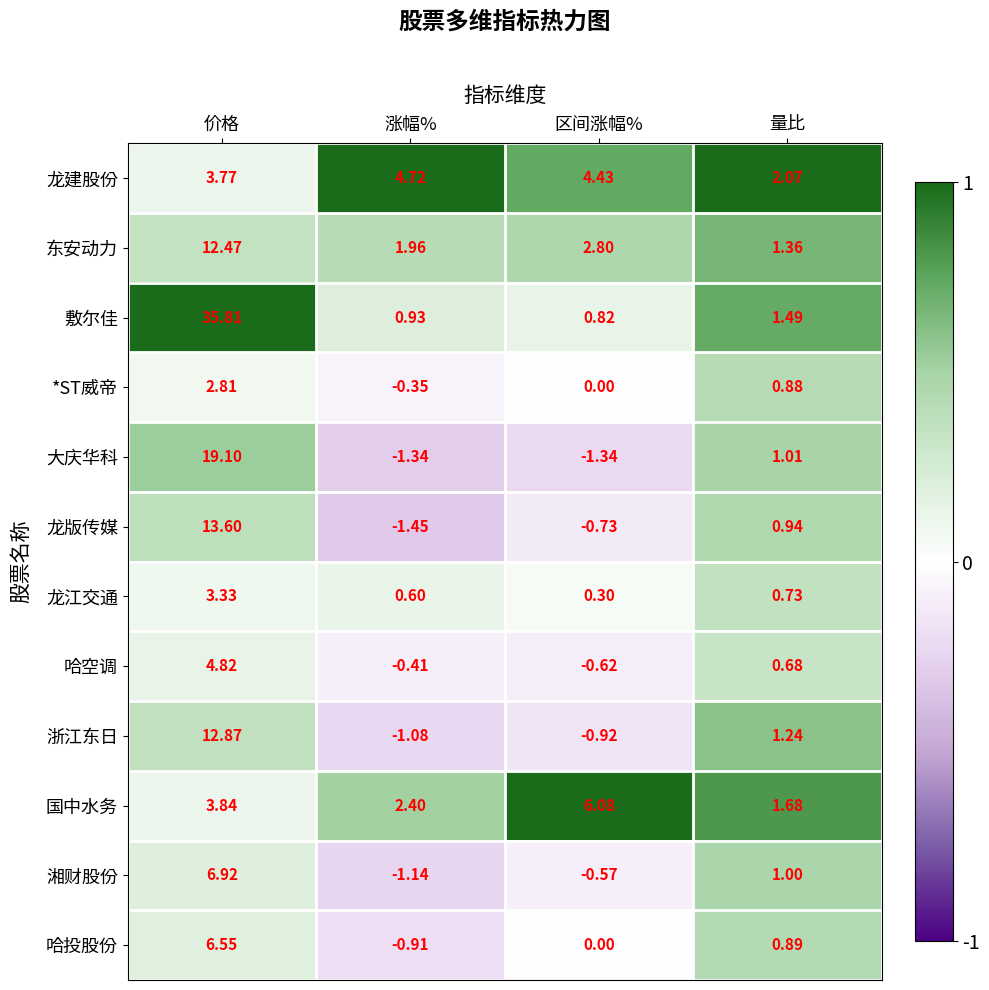

Where is 浙江东日 nearest to the value 5?

量比